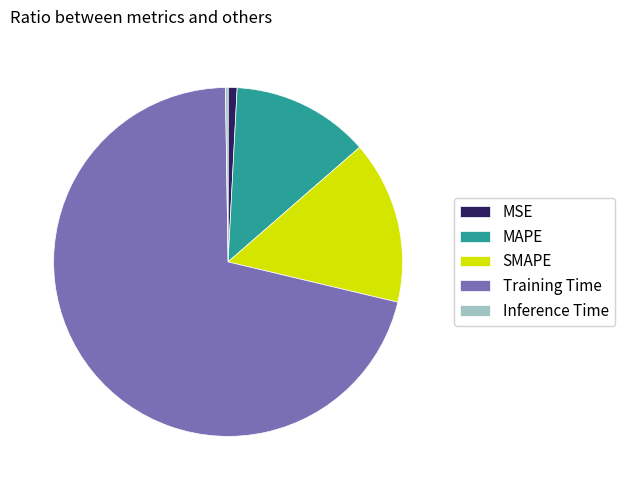

Is it true that MSE is 11% of the pie?

False